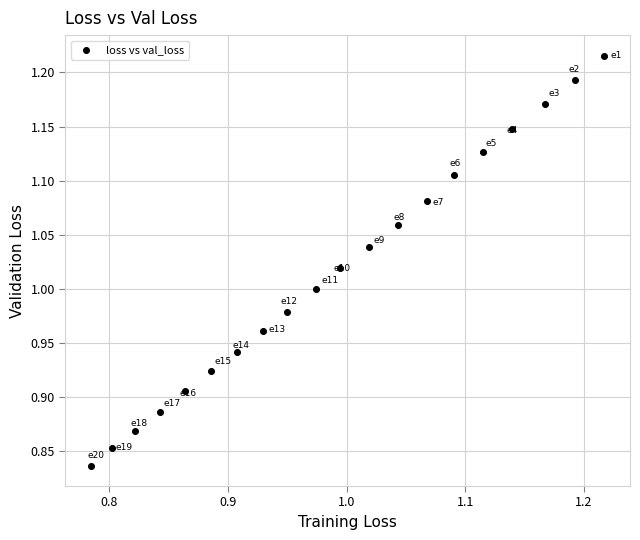

What is the range of Y values (max minus min)?

0.4